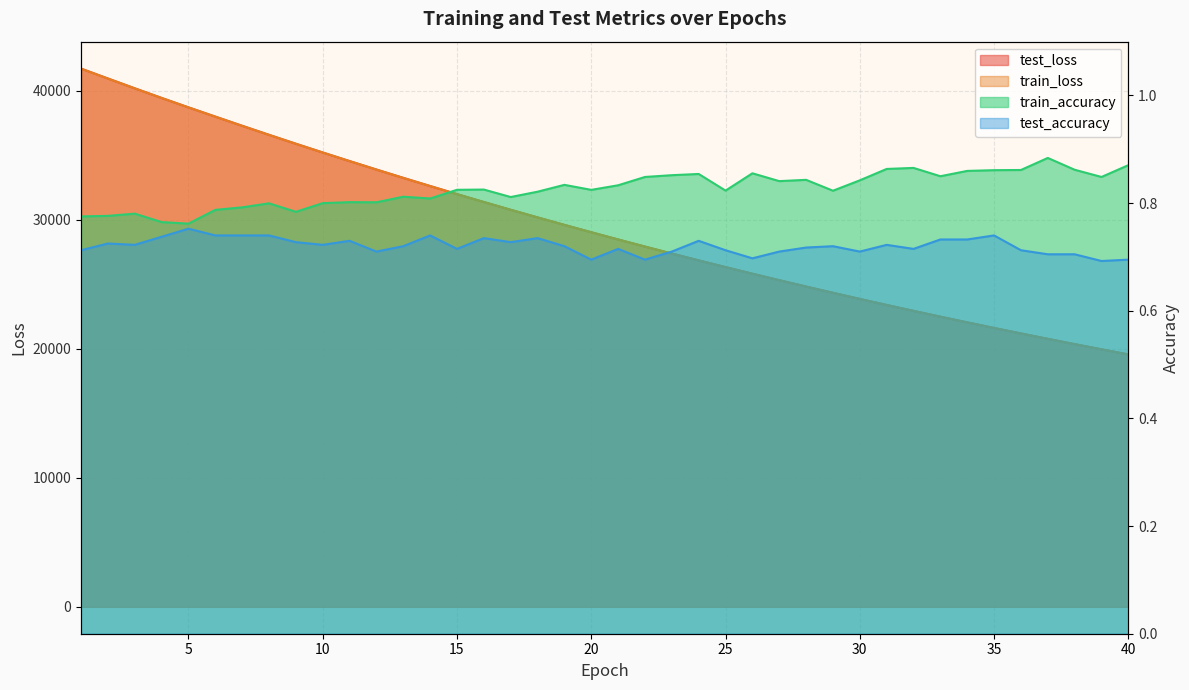

At how many categories does at least one series exceed 22328?

33